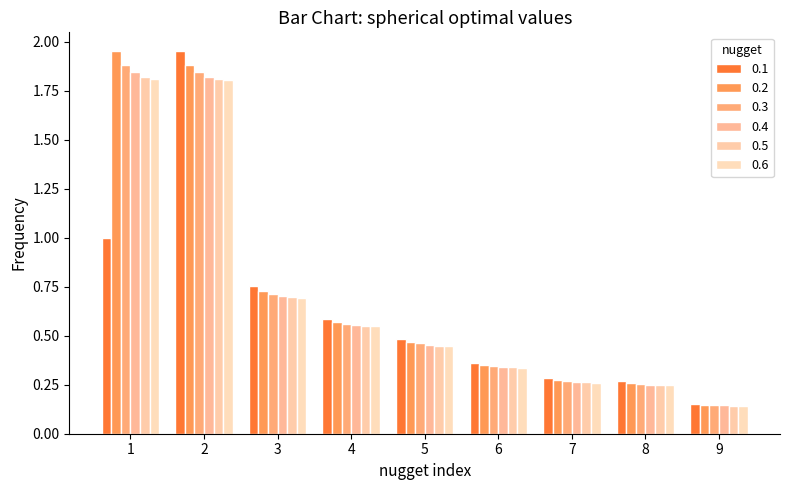

Is it true that 0.6 equals 1.8 at 1?

True